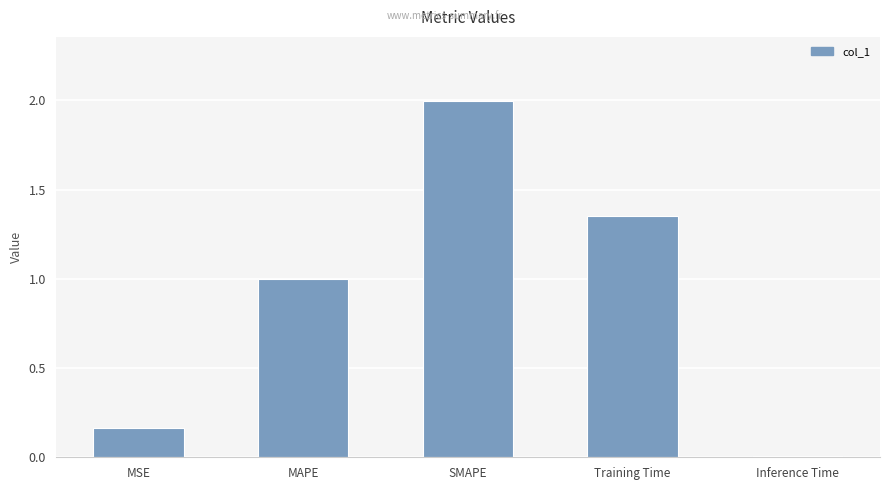

Are the bars horizontal?

No